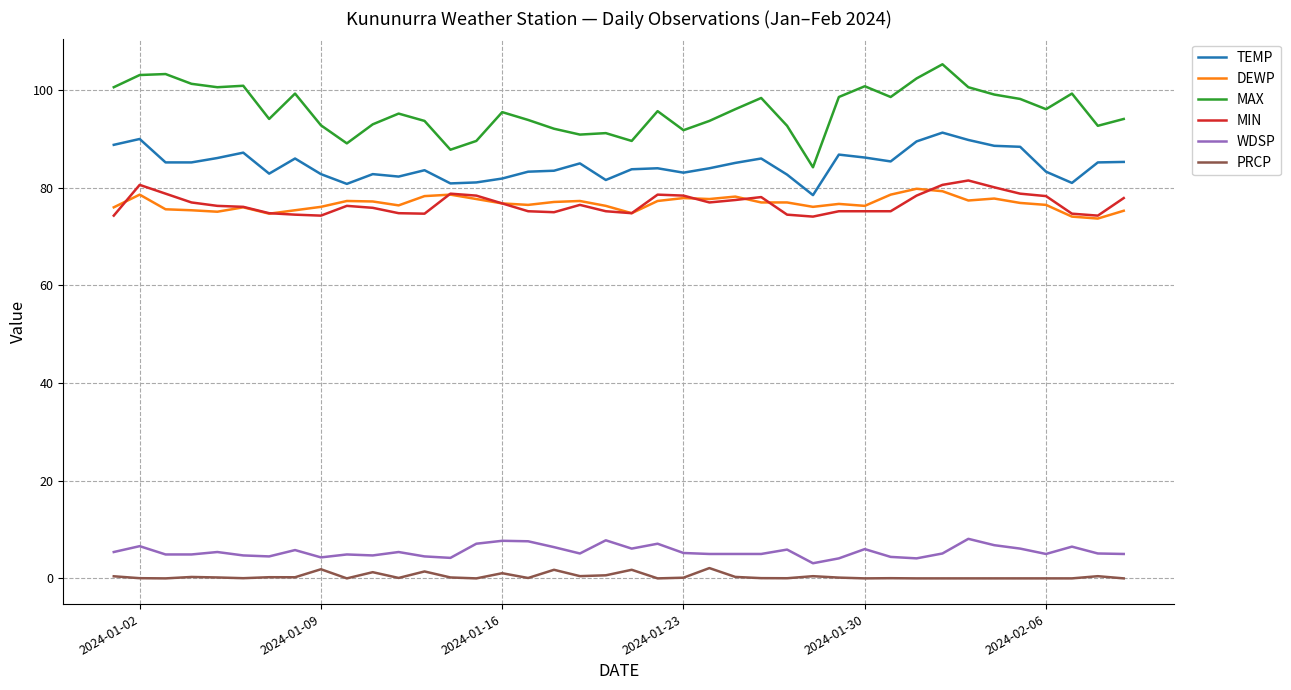

Which series has the widest spread of values?

MAX